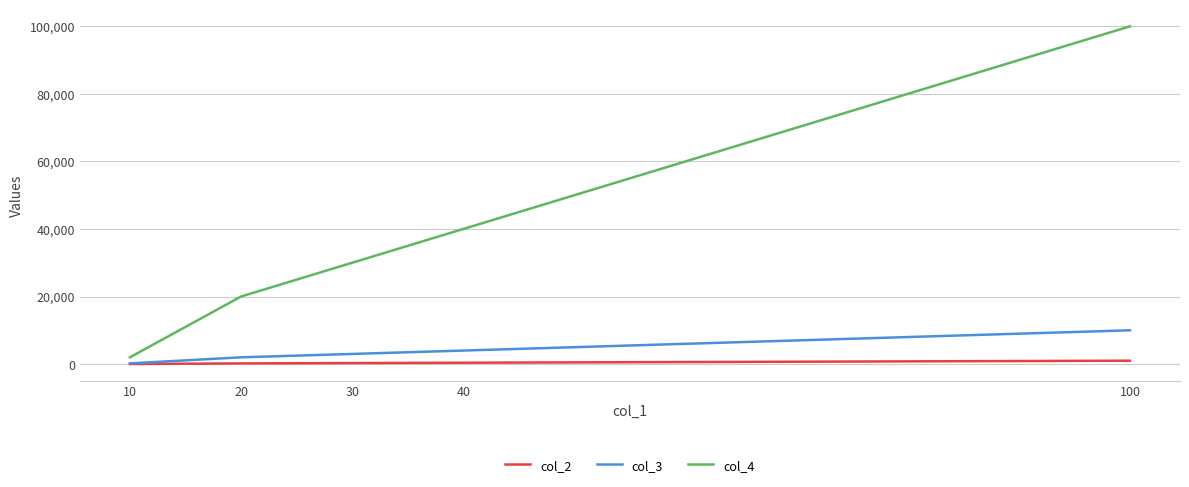

What is the spread (max minus min) of values at 20?

19800